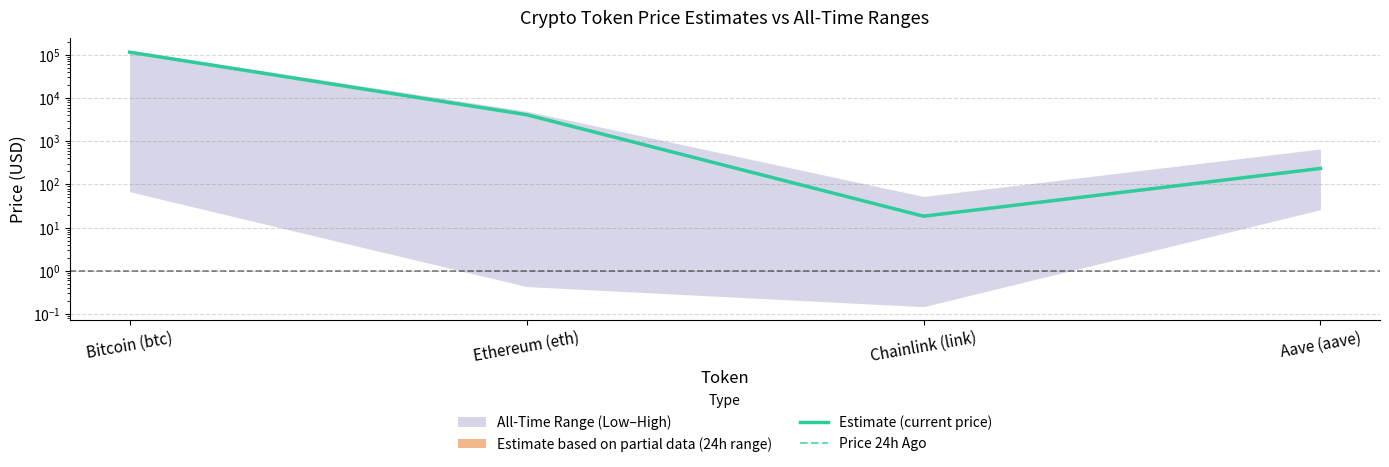

At which category does Estimate (current price) reach its first local valley?

Chainlink (link)